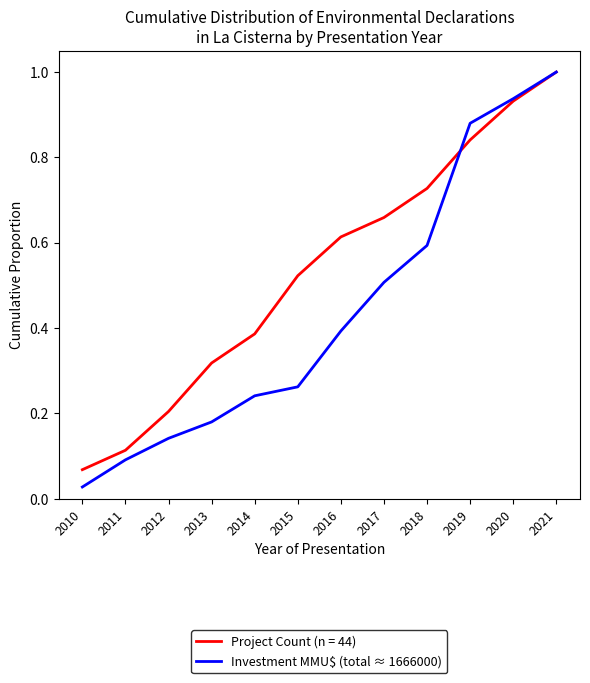

Between 2012 and 2017, which series saw the biggest shift?

Project Count (n = 44)